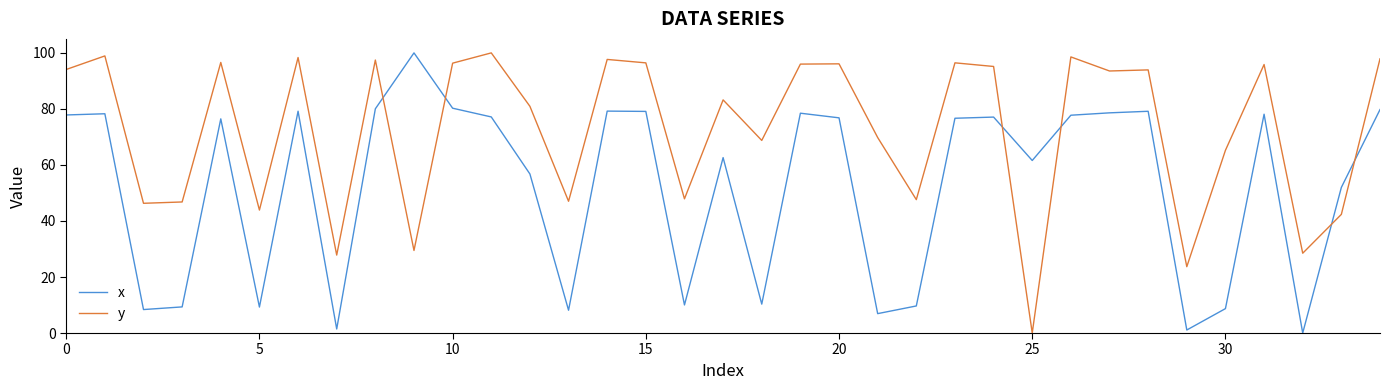

How many intersections are there between x and y?

6